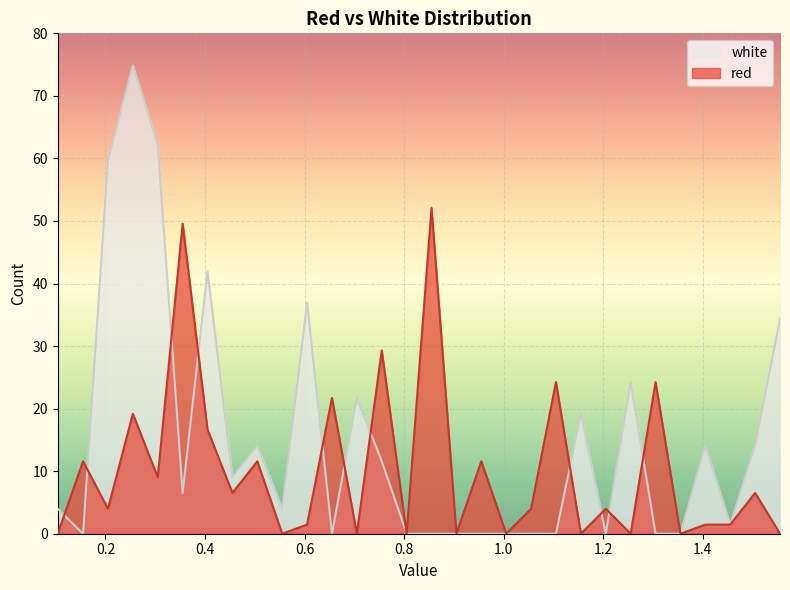

How many series are shown in this chart?

2